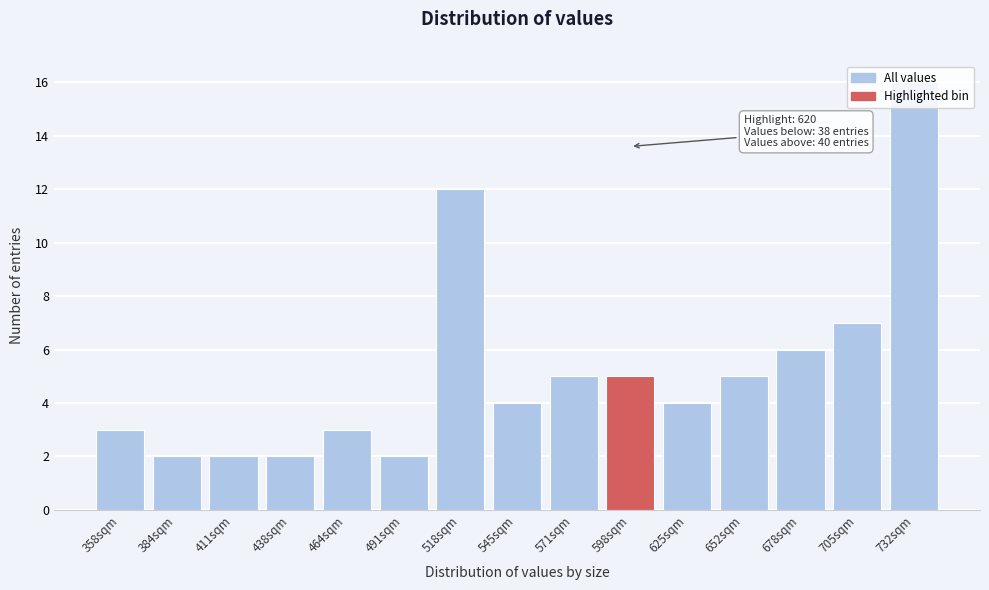

Between 545sqm and 732sqm, which is larger?

732sqm